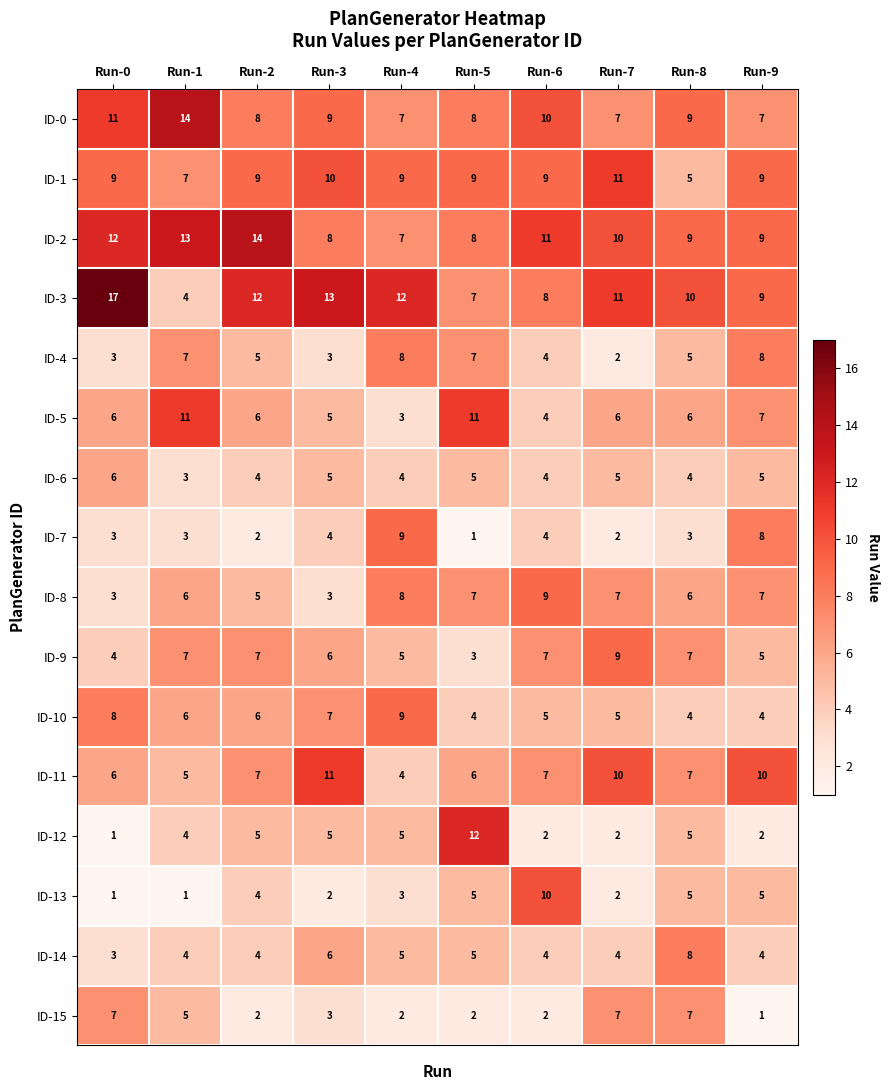

Which series has the largest range (max minus min)?

ID-3